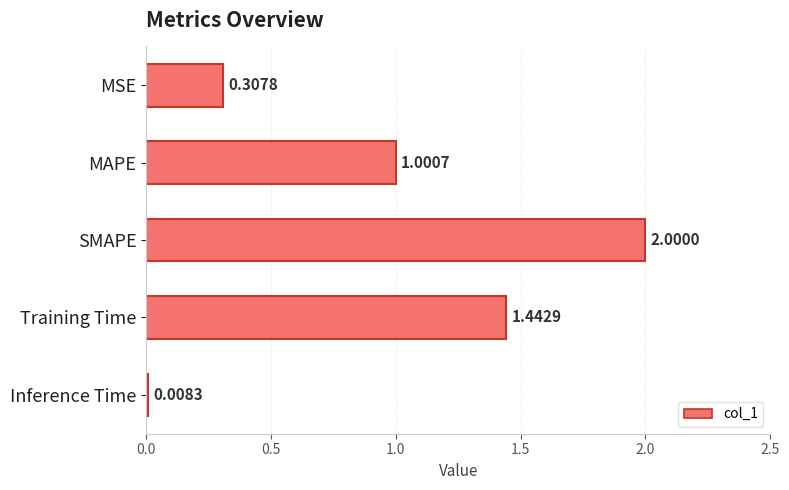

What is the difference between the maximum and second lowest values?

1.7